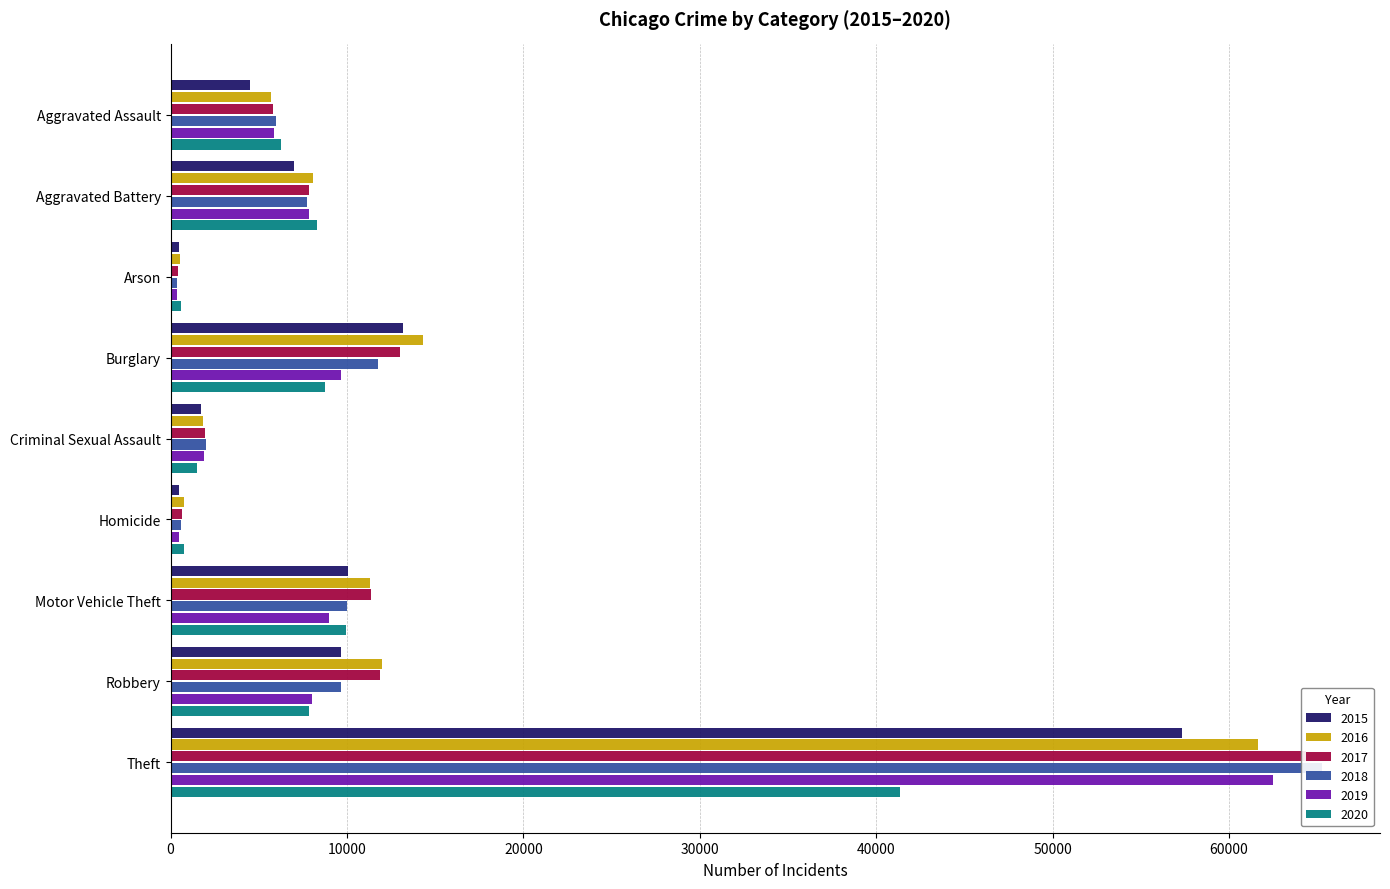

What is the total value across all series at Aggravated Battery?

46864